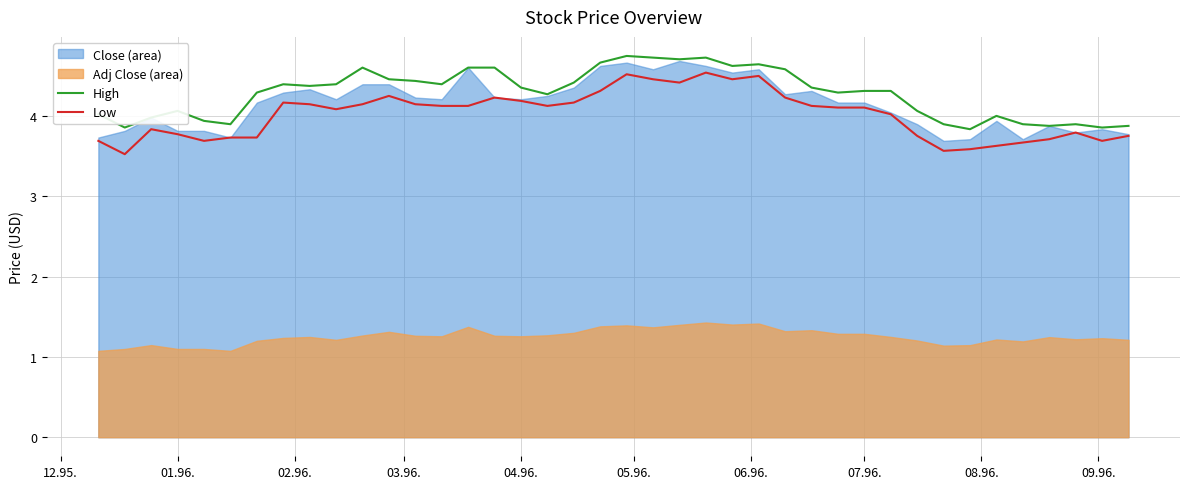

What is the sum of all Low values?

160.8